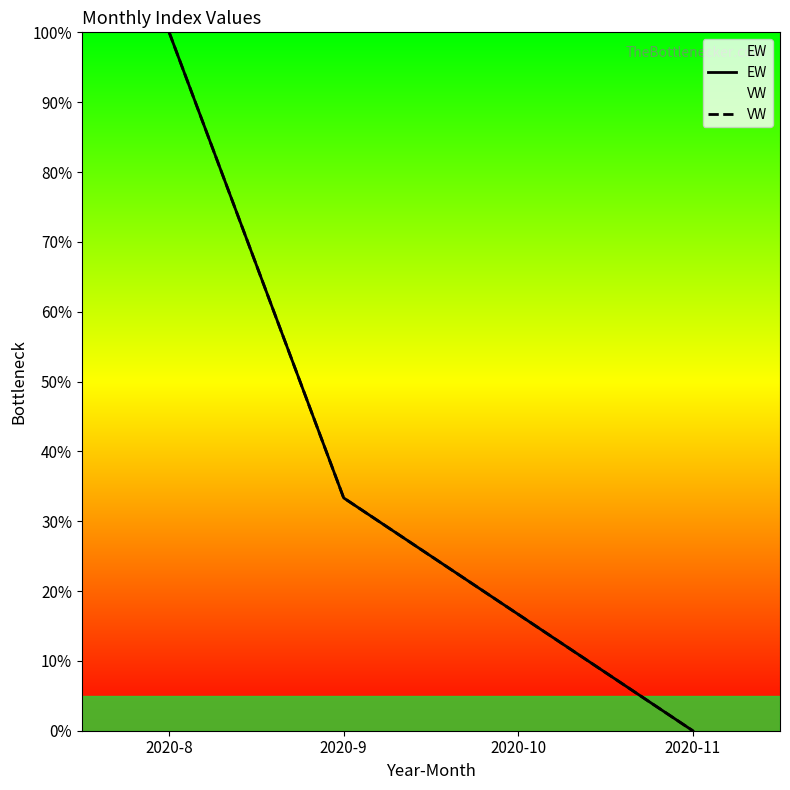

True or false: VW and EW cross at least once.

False